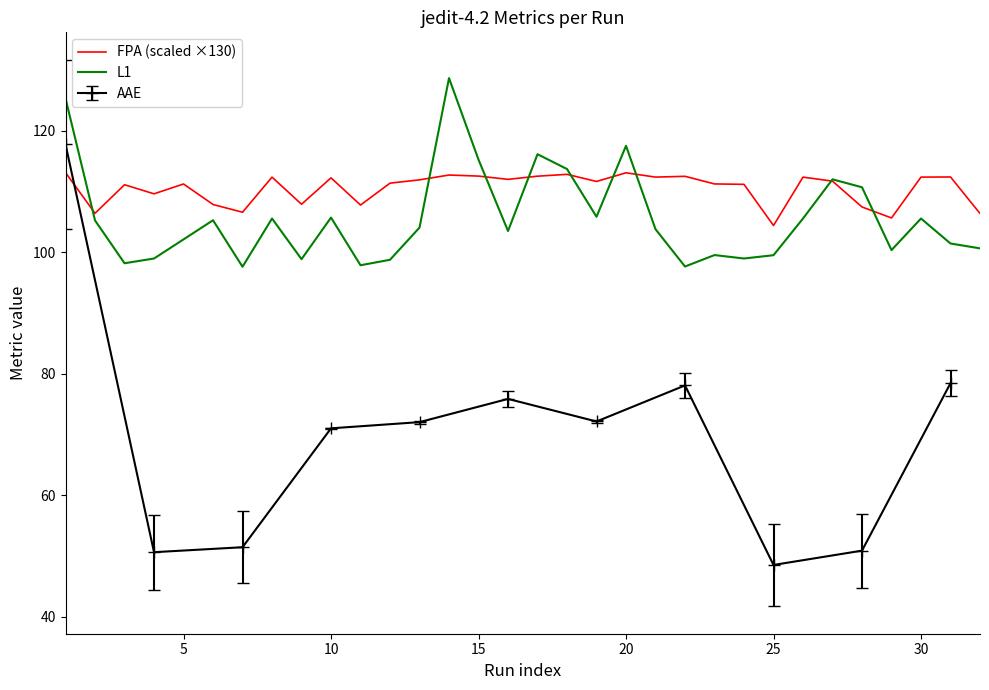

Is it true that L1 equals 105.7 at 10?

True